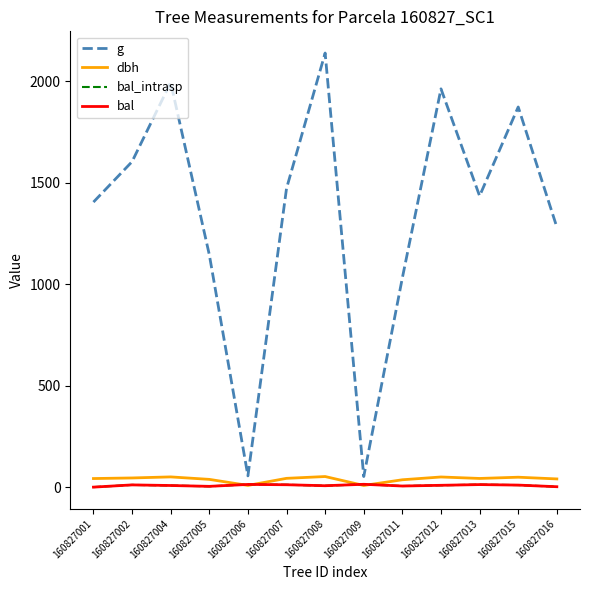

Which category has the highest value in the g series?

160827008